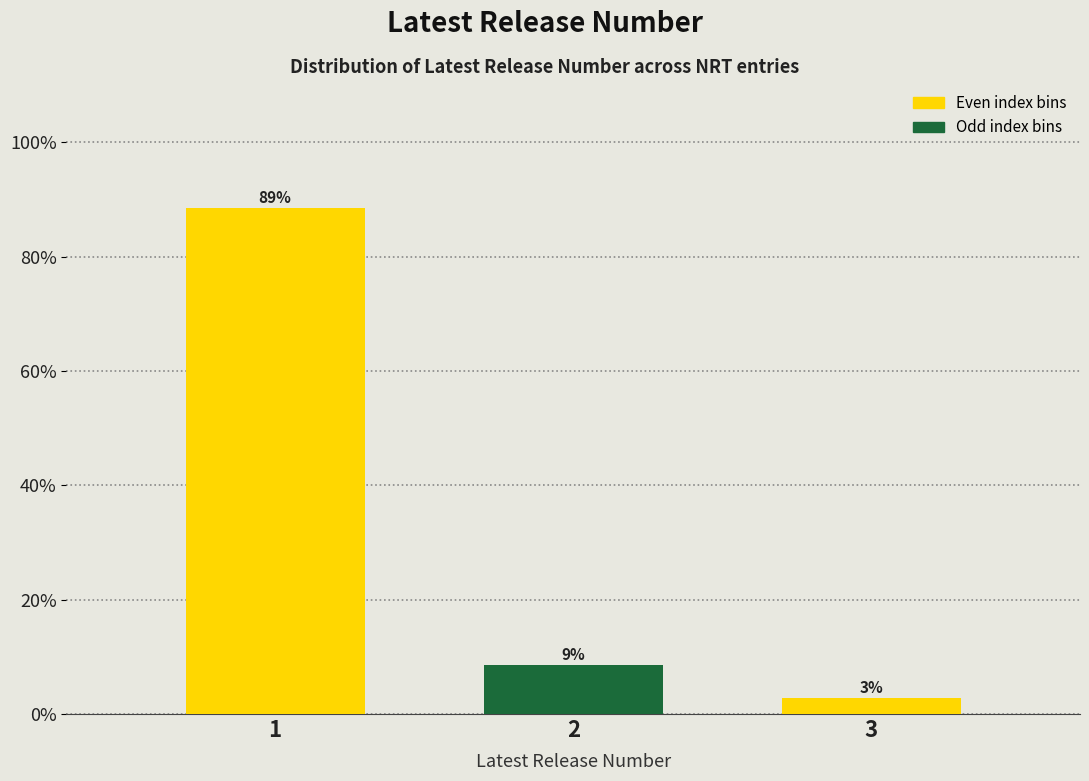

Does the chart contain any negative values?

No